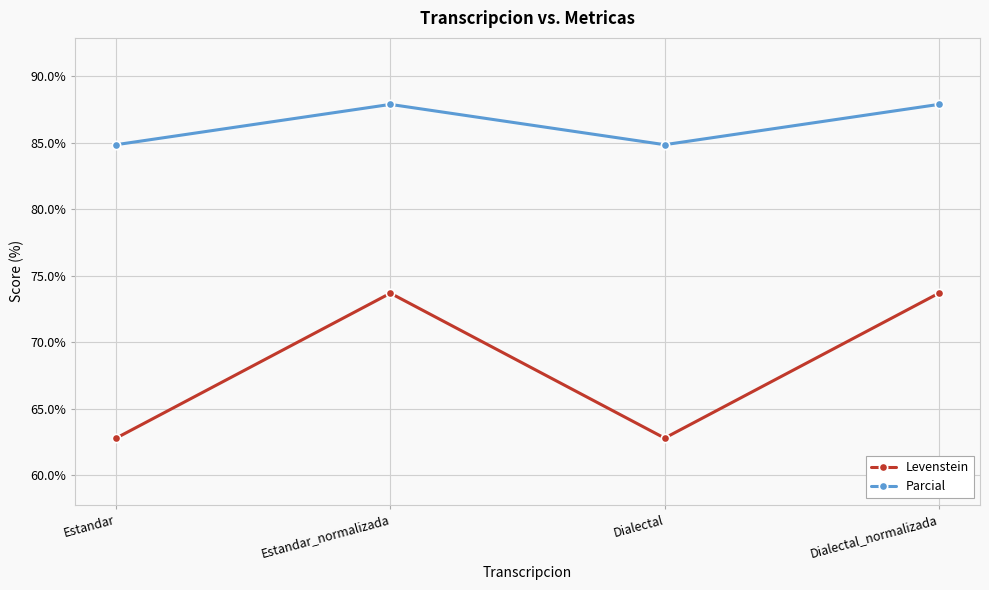

What is the sum of the Parcial values at Estandar and Estandar_normalizada?

172.7